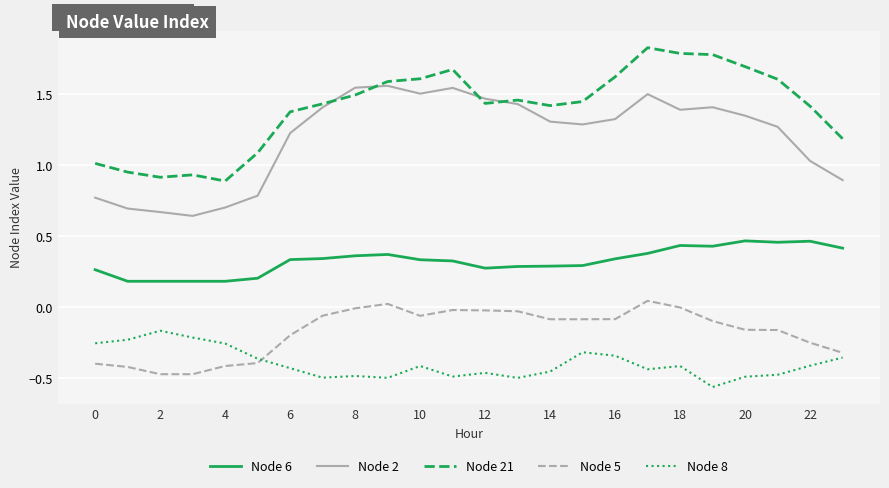

Rank the series by their maximum value, from highest to lowest.

Node 21, Node 2, Node 6, Node 5, Node 8